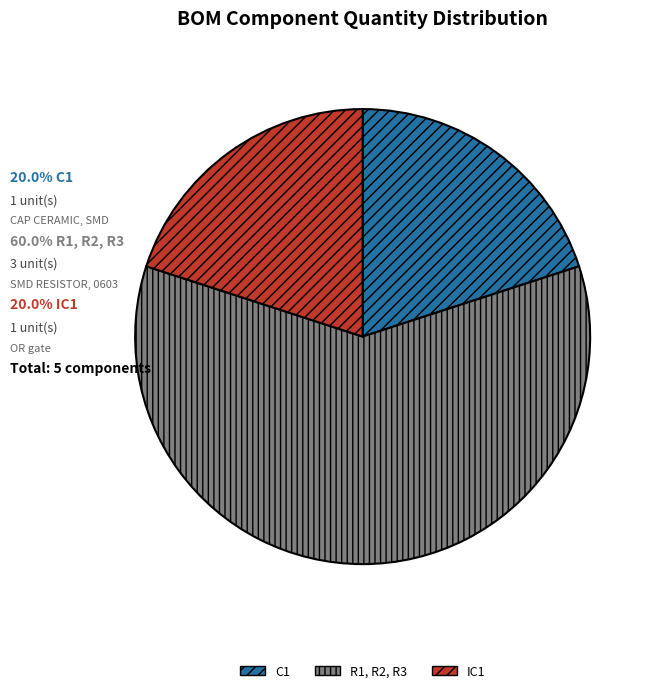

Is the sum of IC1 and C1 greater than half?

No